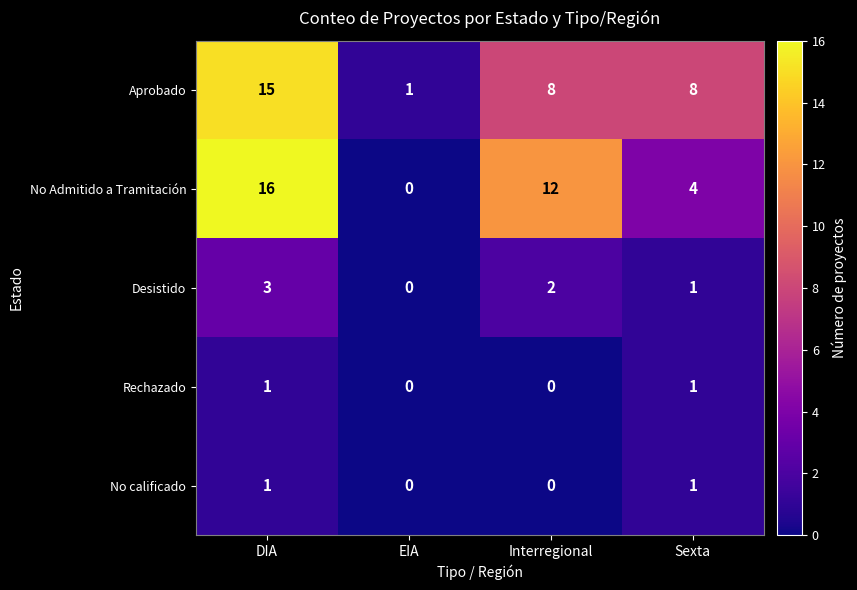

What is the greatest value displayed?

16